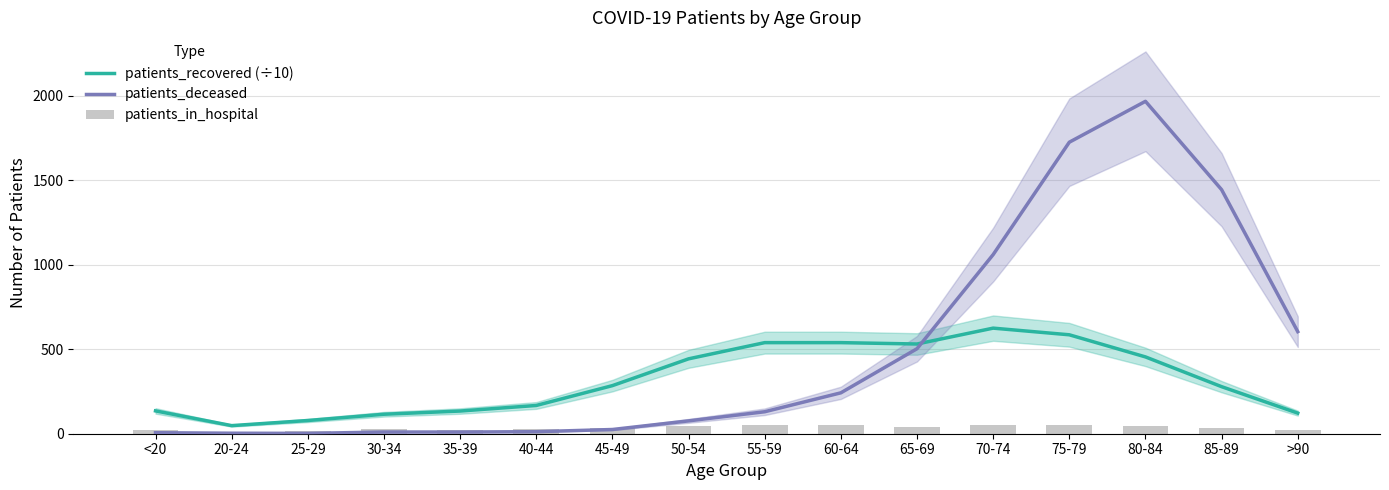

Reading left to right, extract all data points from this chart.

patients_recovered (÷10): <20=135.1	20-24=47.9	25-29=78.2	30-34=115.3	35-39=134.2	40-44=167.2	45-49=284.6	50-54=443.1	55-59=539.0	60-64=539.0	65-69=530.9	70-74=624.8	75-79=585.4	80-84=454.5	85-89=278.4	>90=121.9
patients_deceased: <20=6.0	20-24=3.0	25-29=2.0	30-34=10.0	35-39=10.0	40-44=12.0	45-49=25.0	50-54=76.0	55-59=130.0	60-64=242.0	65-69=503.0	70-74=1060.0	75-79=1725.0	80-84=1967.0	85-89=1444.0	>90=604.0
patients_in_hospital: <20=22.0	20-24=6.0	25-29=18.0	30-34=25.0	35-39=20.0	40-44=28.0	45-49=33.0	50-54=44.0	55-59=53.0	60-64=49.0	65-69=40.0	70-74=53.0	75-79=52.0	80-84=47.0	85-89=35.0	>90=21.0